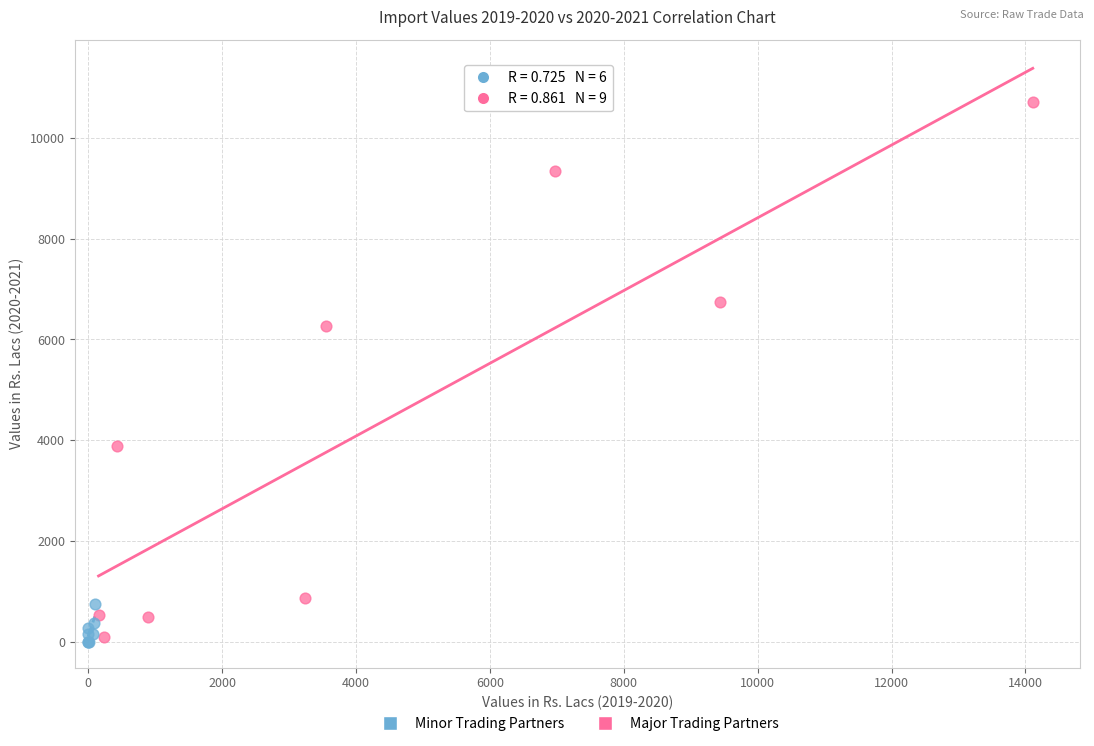

Which series contains the highest Y value?

Major Trading Partners